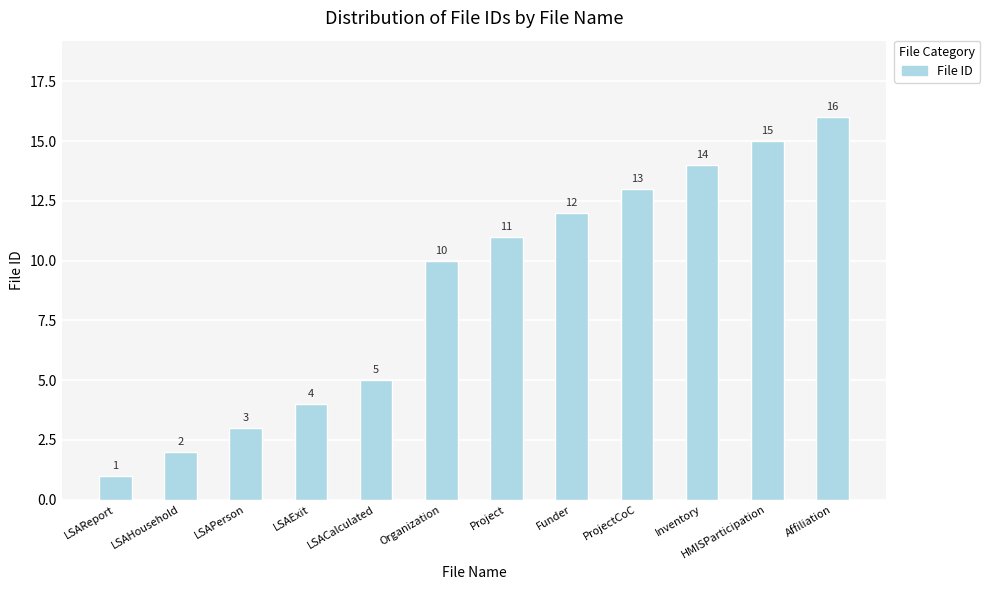

Between HMISParticipation and ProjectCoC, which is larger?

HMISParticipation